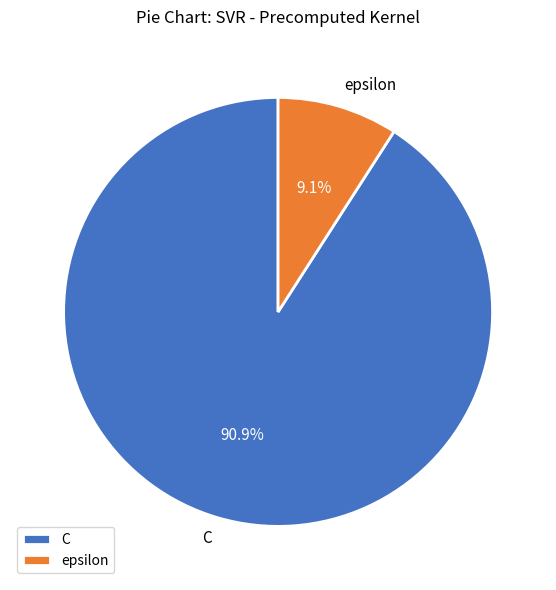

To the nearest percent, what is the combined percentage of epsilon and C?

100%